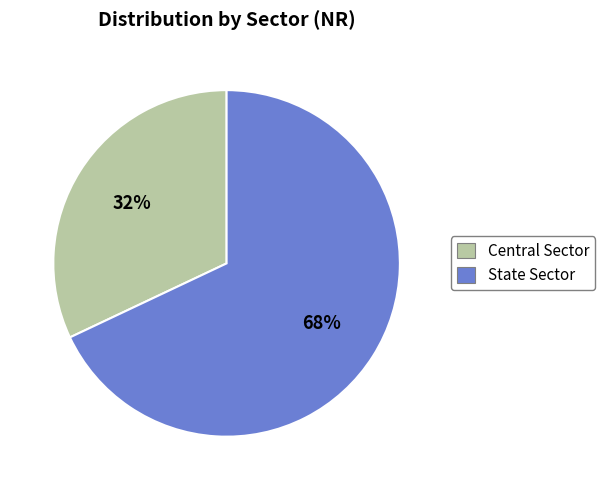

What is the smallest slice in the pie chart?

Central Sector